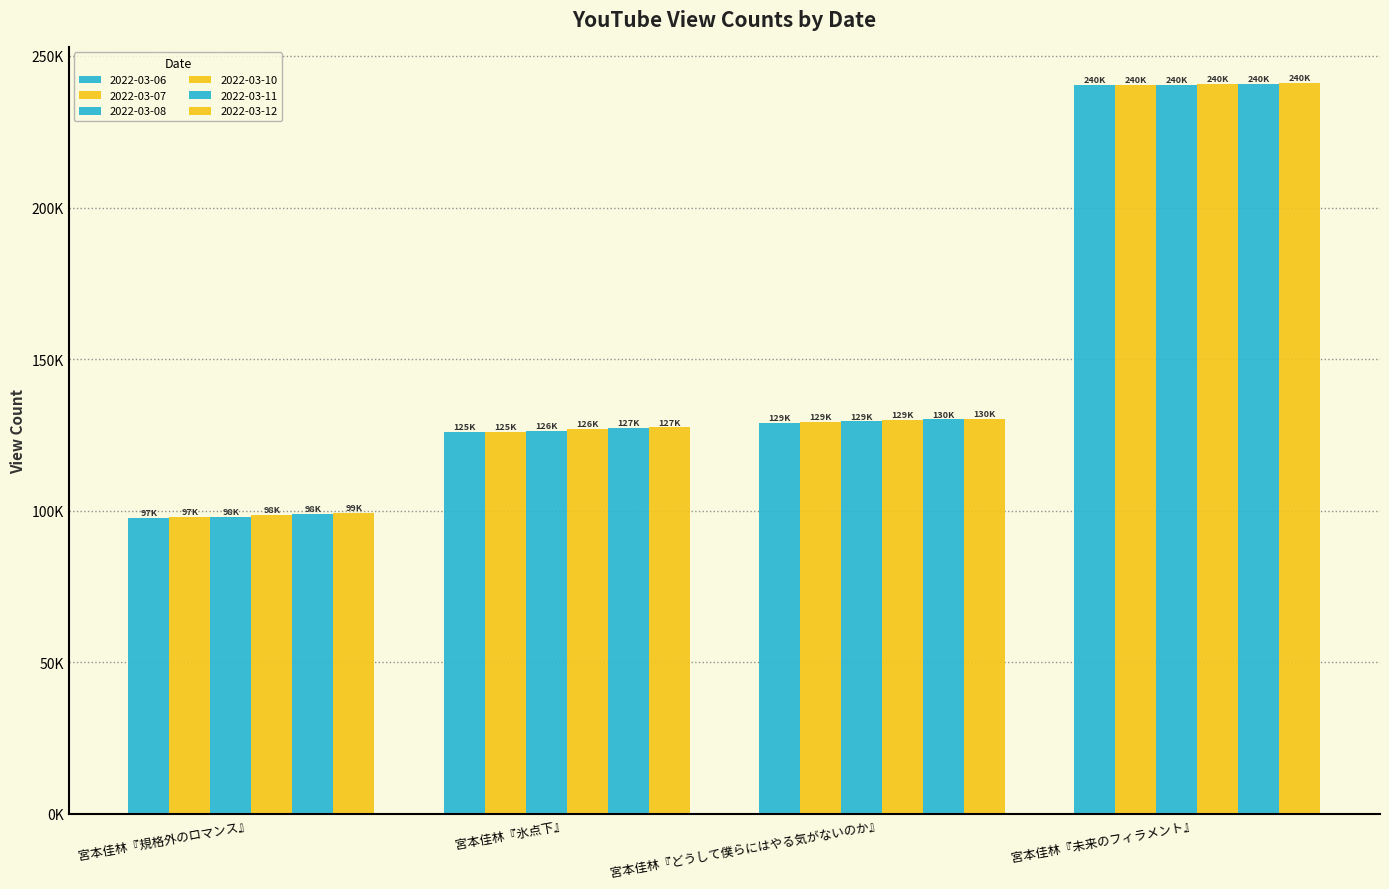

What is the value of the 2022-03-07 bar at the 2nd from the left?

125948